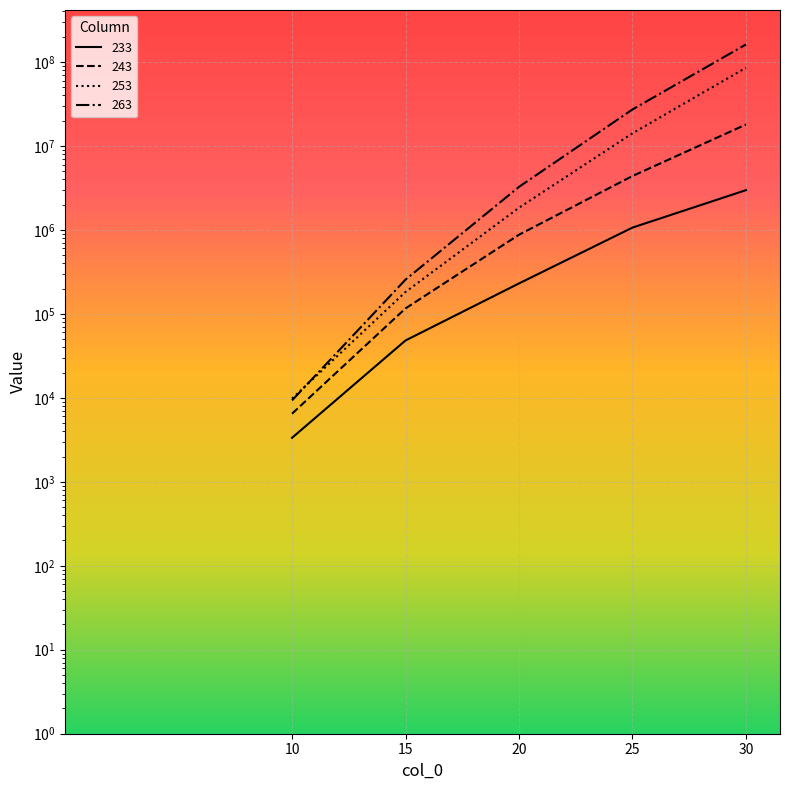

True or false: 233 and 263 cross at least once.

False